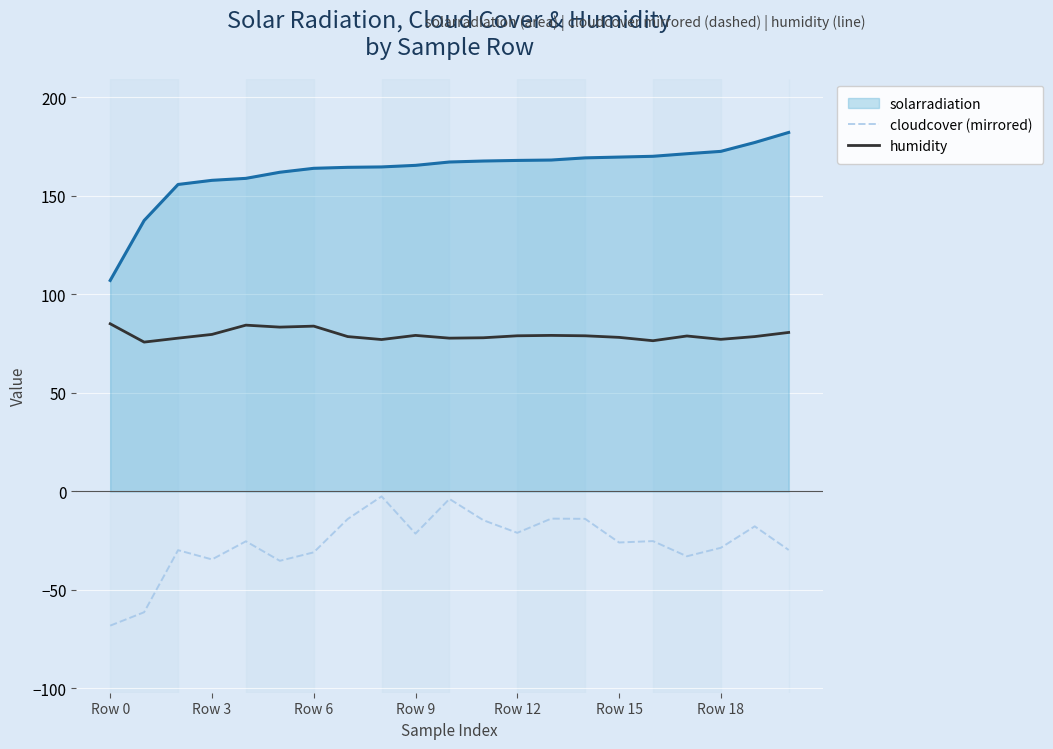

What is the sum of all humidity values?

1668.1